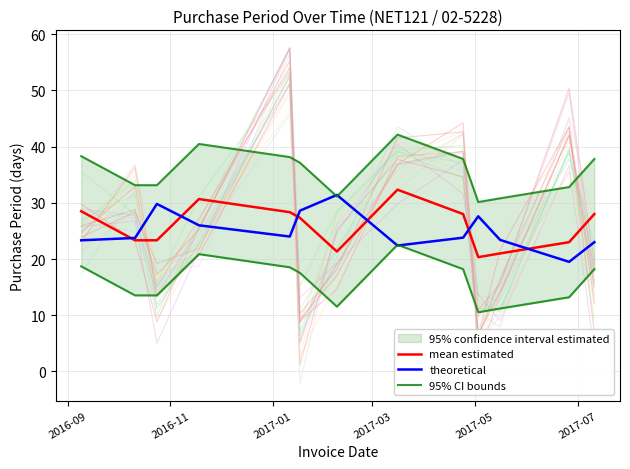

What is the highest value of the mean estimated series?

32.3